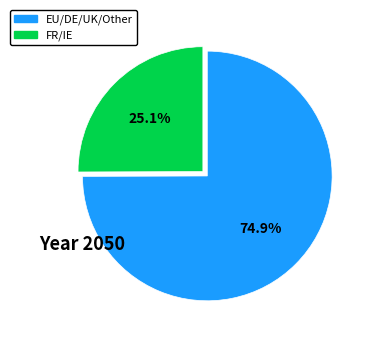

To the nearest percent, what is the average slice percentage?

50%